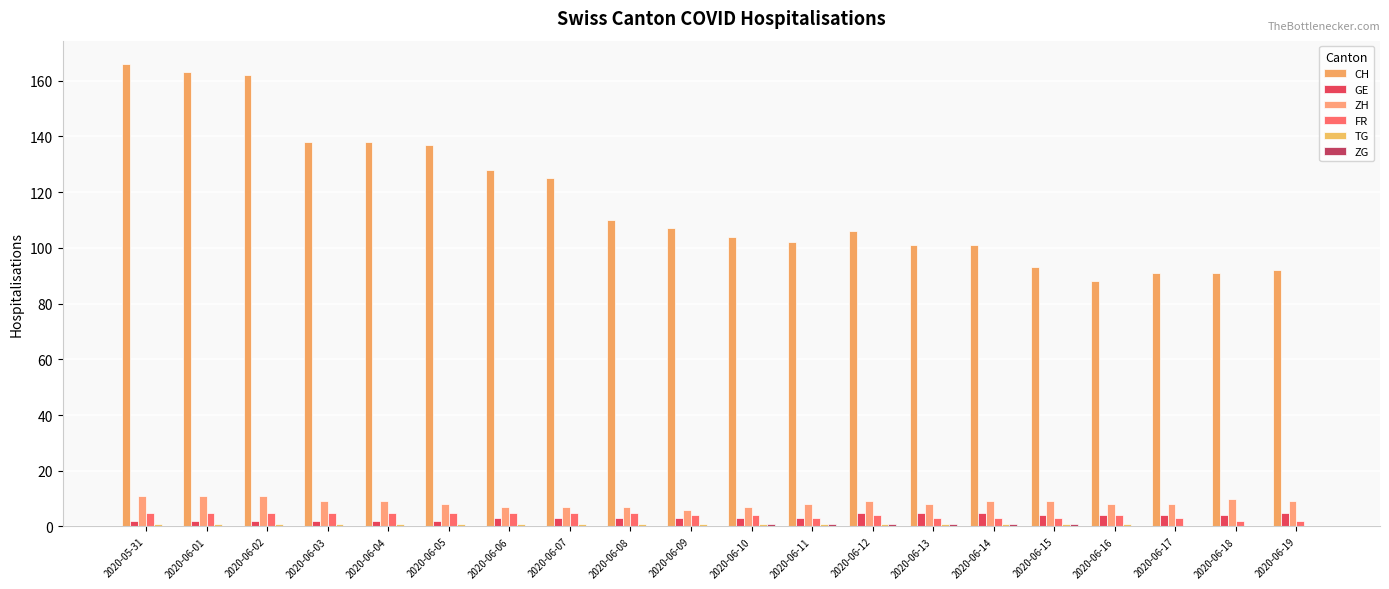

What is the average value of the GE series?

3